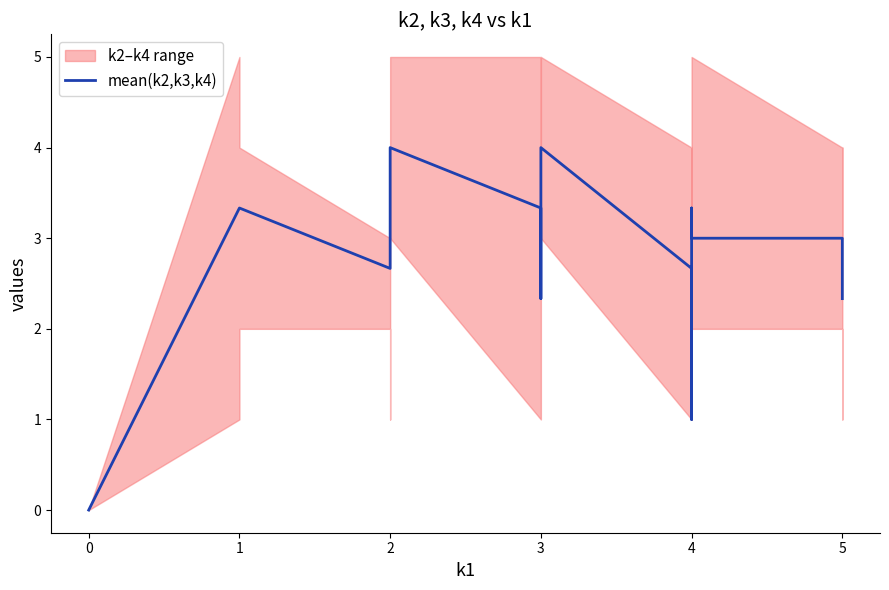

What is the difference between the maximum and minimum values?

4.0